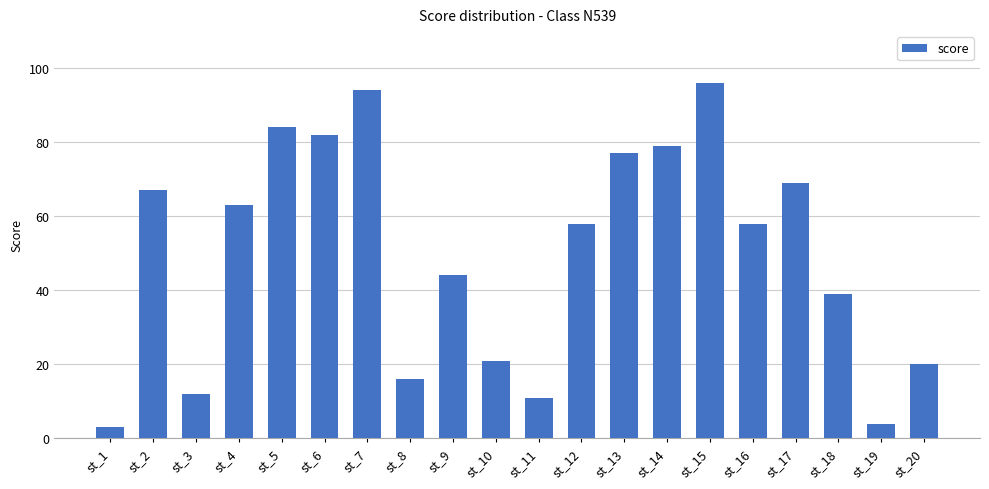

How many distinct data groups are displayed?

1